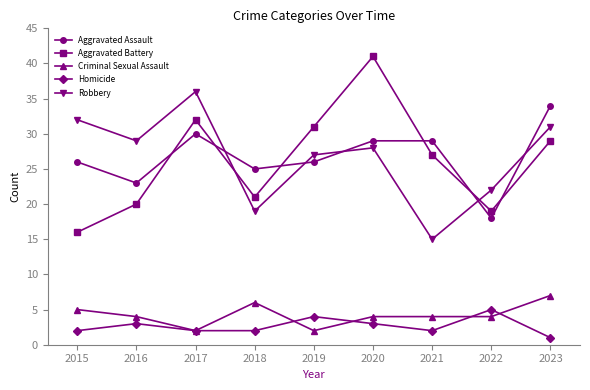

Which series has the widest spread of values?

Aggravated Battery